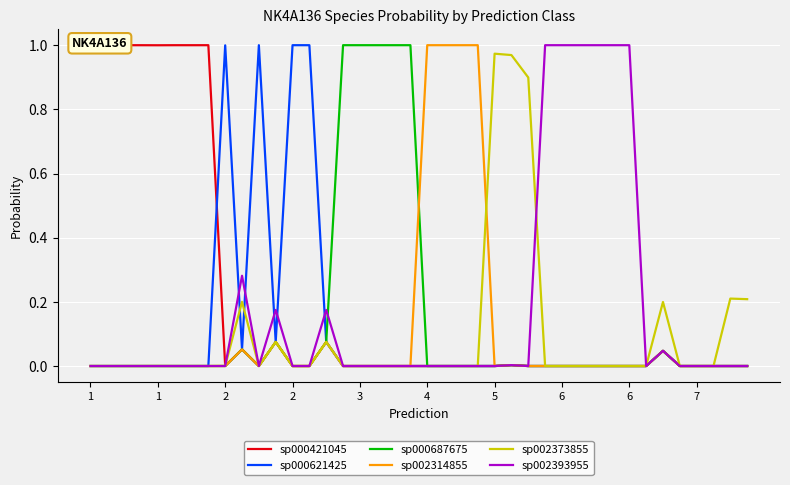

True or false: sp002373855 has a value of 0.0 at 6.

False